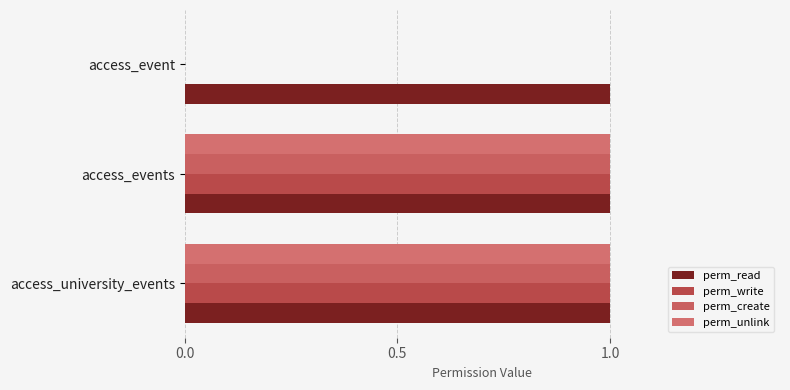

How many categories are shown in the chart?

3